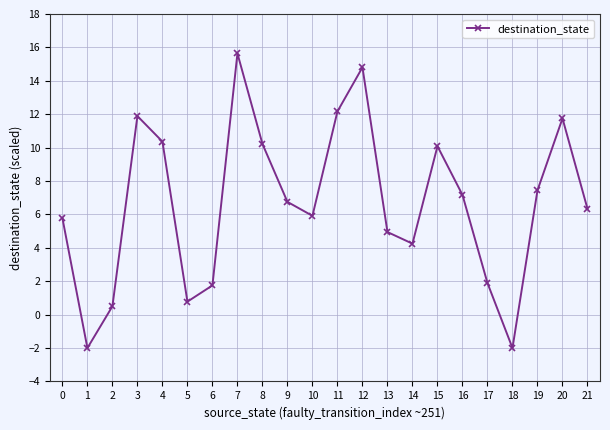

At which label does the data first exceed 6?

3